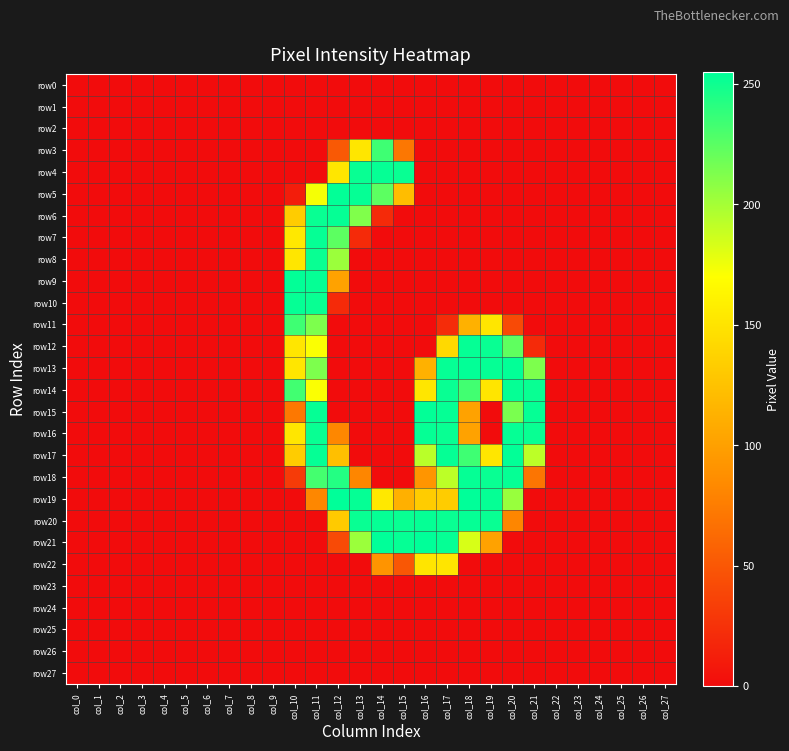

Which series has the widest spread of values?

row19